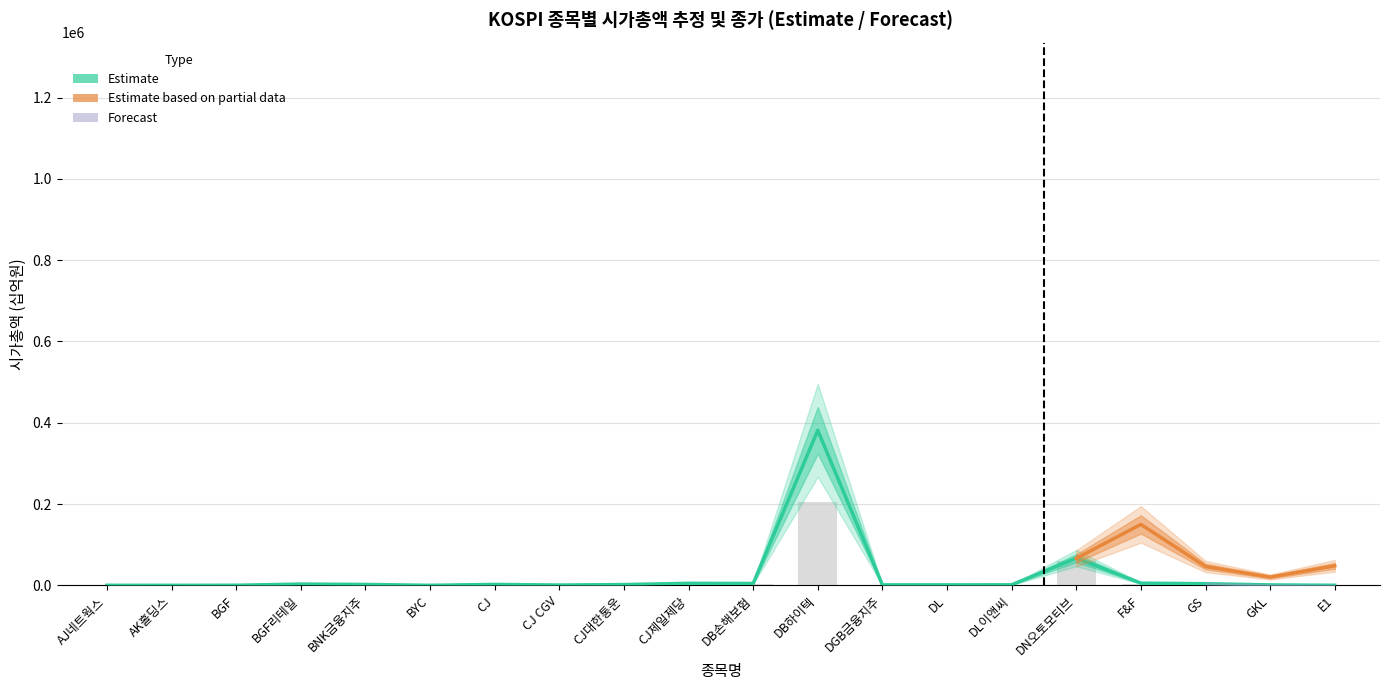

Which has a higher value, 11 or 9?

11